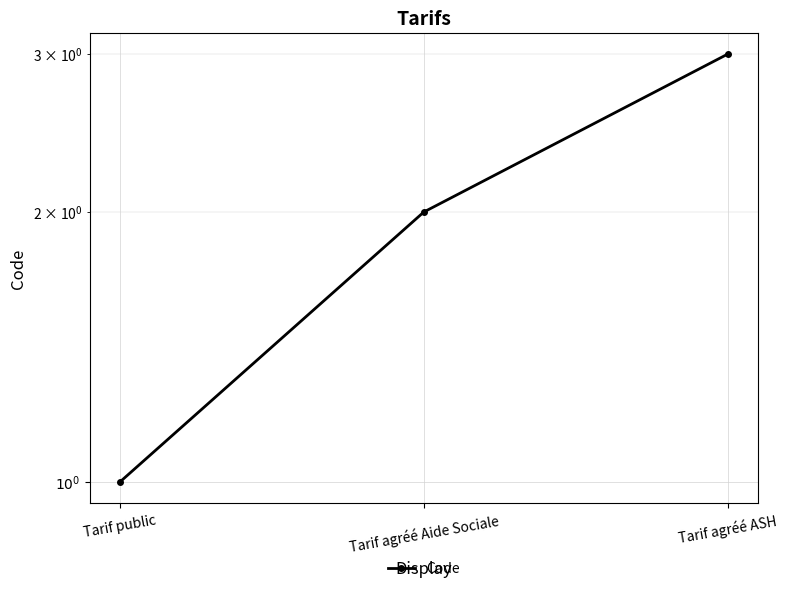

How many lines are shown in the chart?

1